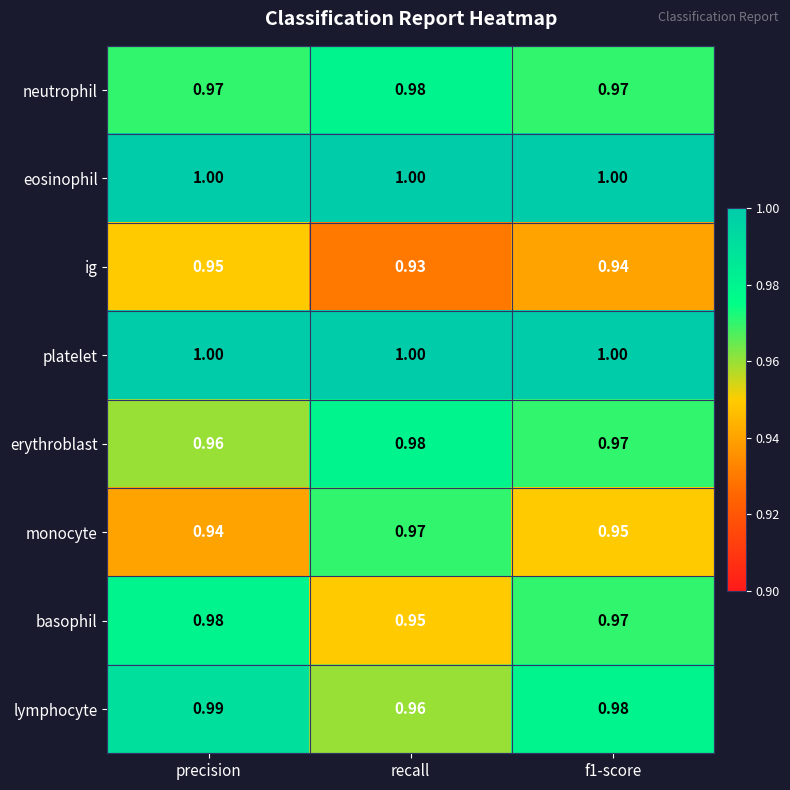

Where is monocyte nearest to the value 0?

precision